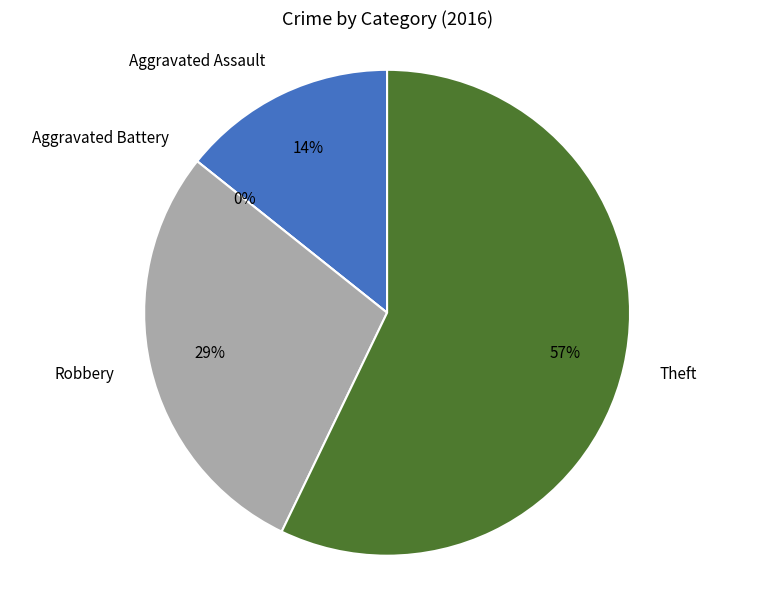

The Aggravated Battery slice represents 1% of the pie. True or false?

False